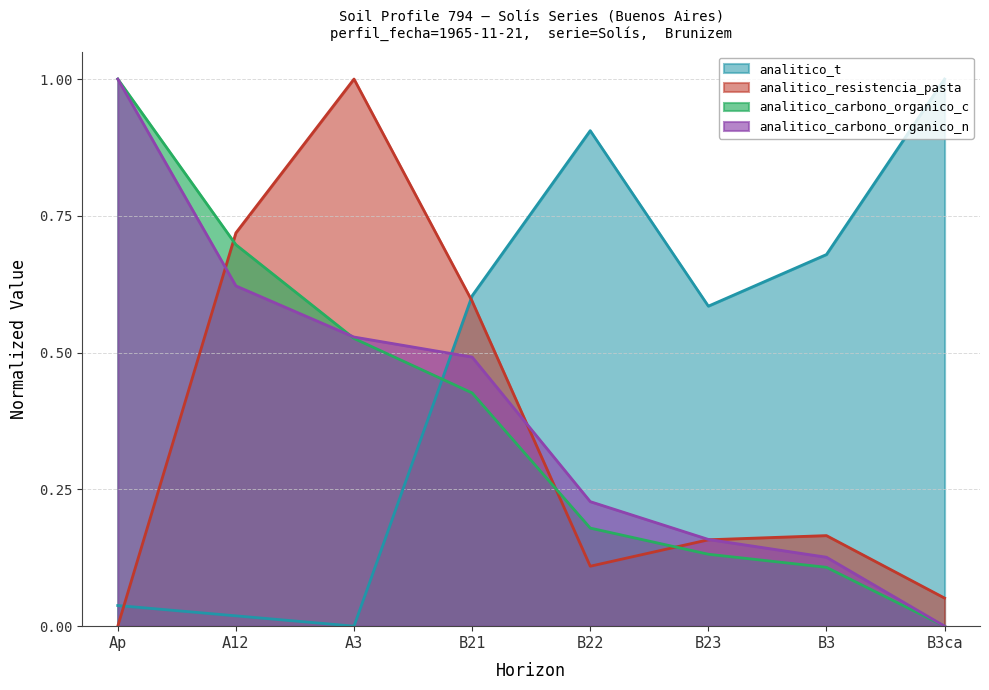

What are all the series names shown in the legend?

analitico_t, analitico_resistencia_pasta, analitico_carbono_organico_c, analitico_carbono_organico_n